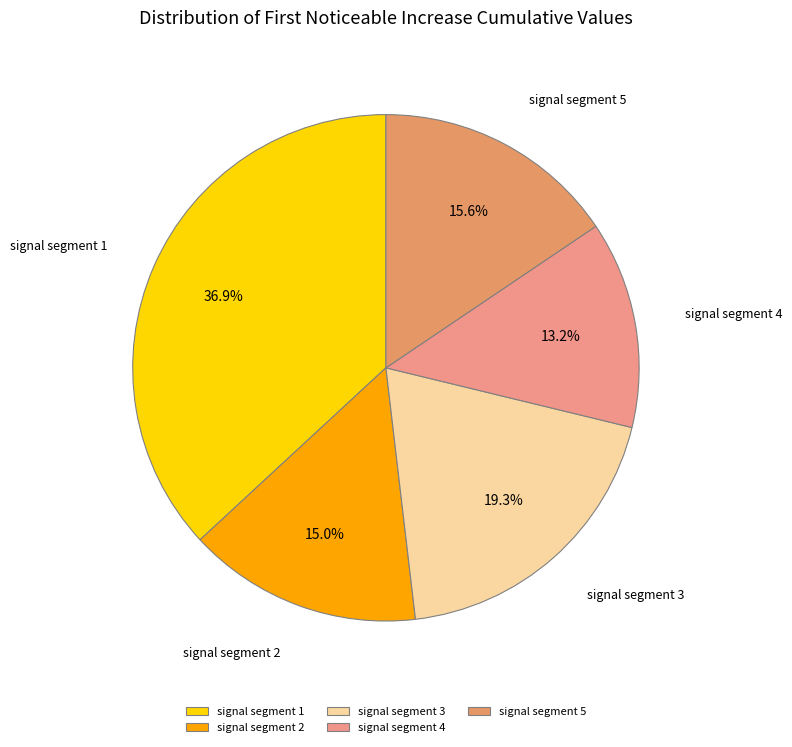

Is signal segment 3 the majority of the pie?

No